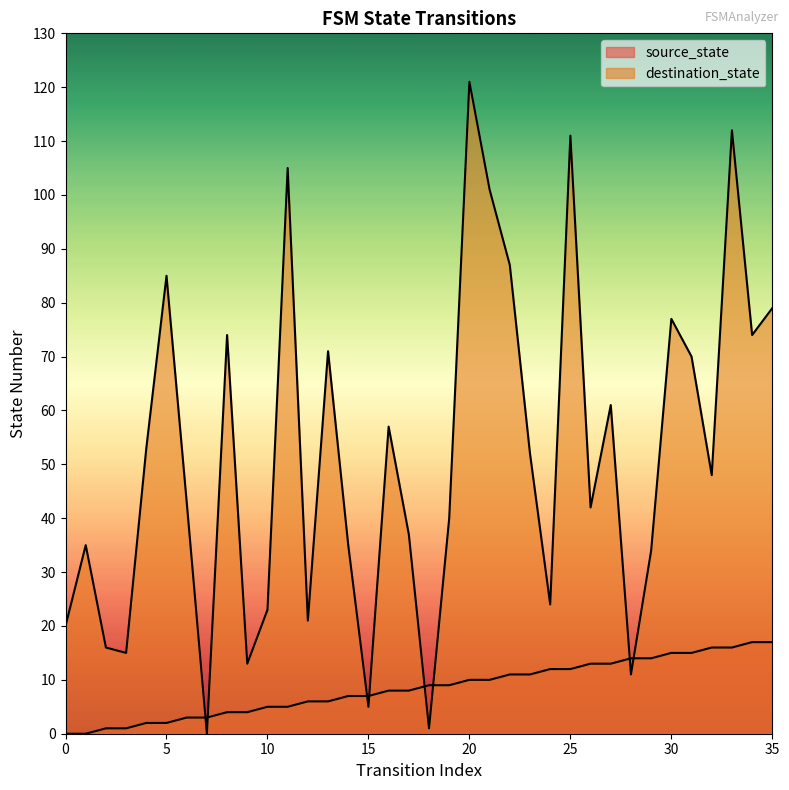

List the series in order of their overall mean, highest first.

destination_state, source_state